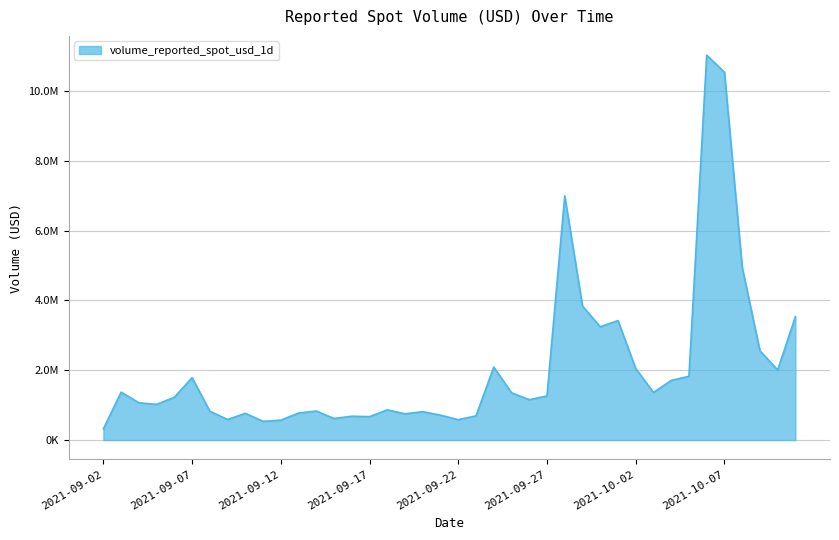

Reading right to left, list all the values displayed in this chart.

3532904.9	2007259.3	2554512.8	4953716.4	10533070.4	11021907.3	1826078.3	1707674.1	1362749.7	2049765.7	3420640.8	3244319.4	3838427.1	6994024.5	1263474.1	1156935.3	1353086.3	2091207.4	693881.3	583247.5	713461.0	813010.0	751344.0	866067.3	670278.5	683065.8	618415.5	831196.7	774057.0	570193.7	536582.7	765359.2	589776.5	825482.2	1787442.8	1226216.4	1021929.0	1068563.8	1371675.3	322900.4